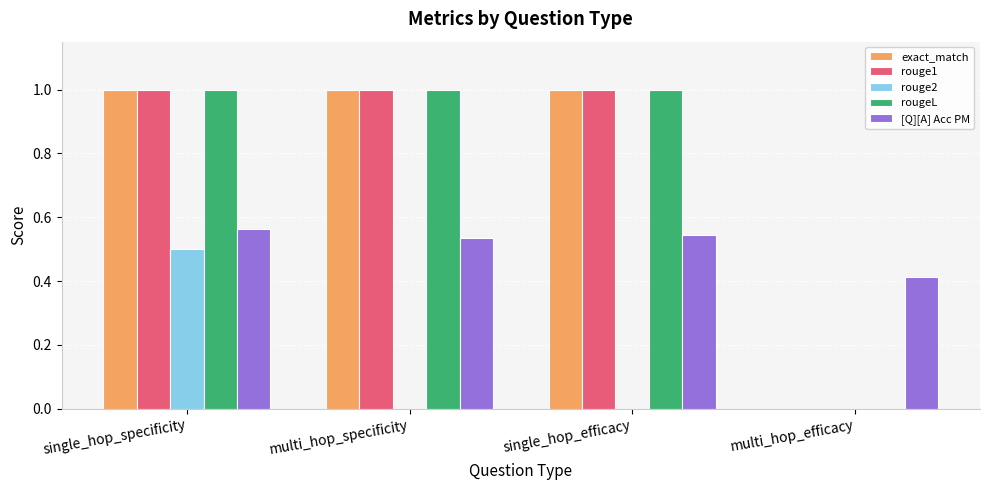

What is the highest value of the rougeL series?

1.0